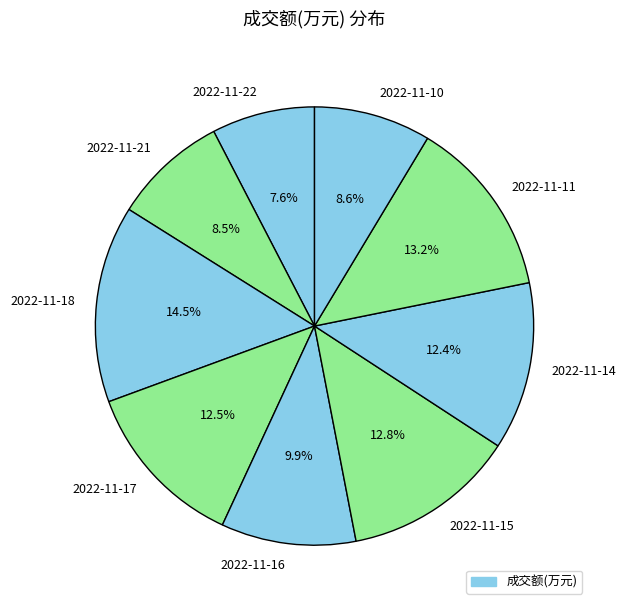

Count the number of slices in the pie.

9